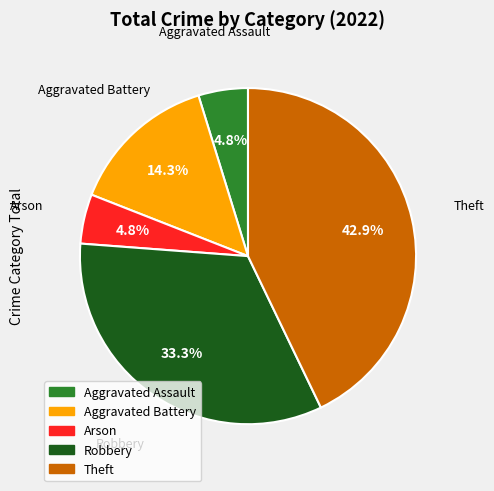

The Aggravated Battery slice represents 8% of the pie. True or false?

False